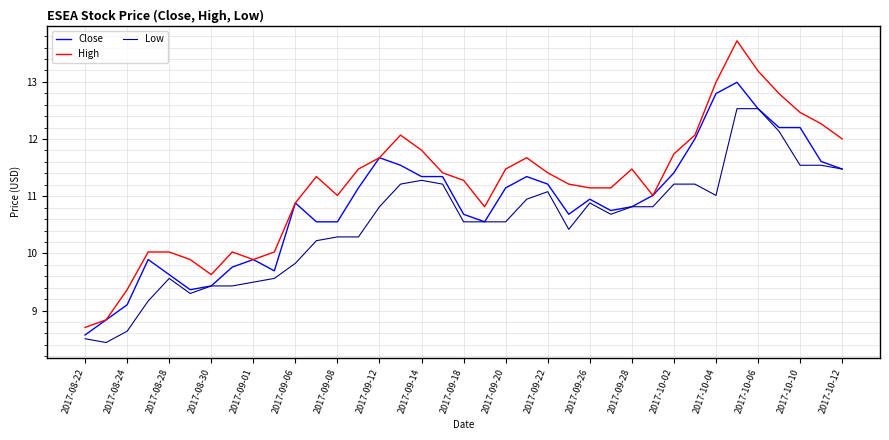

List the series in order of their peak value, lowest first.

Low, Close, High